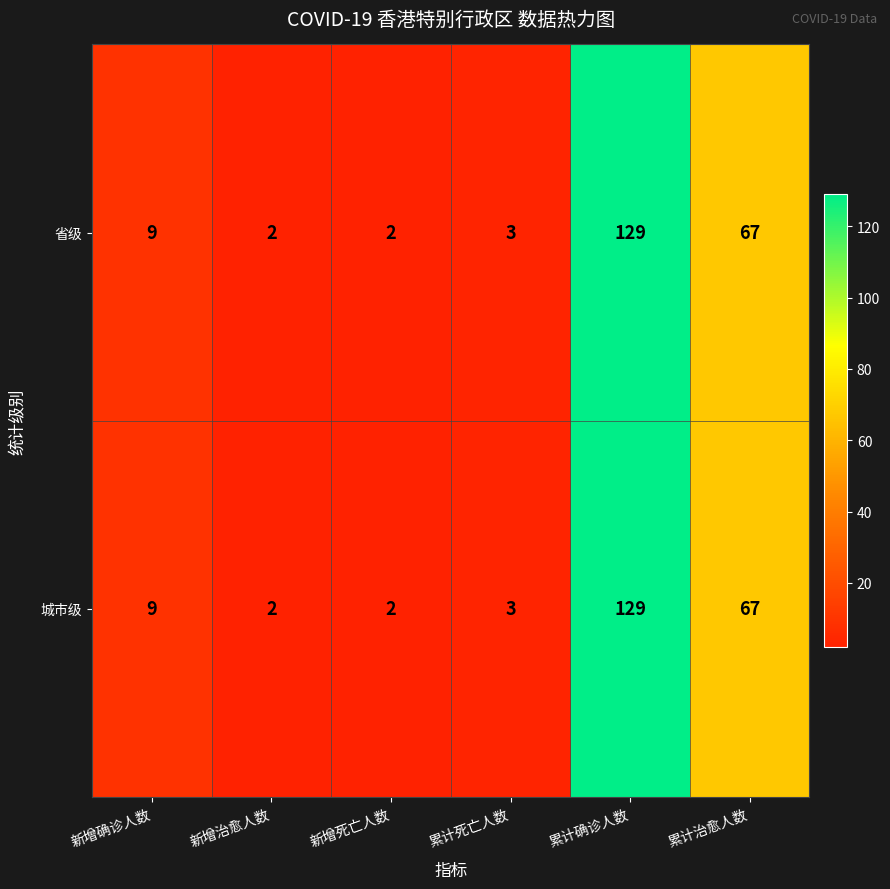

Which label corresponds to the largest value in the chart?

累计确诊人数